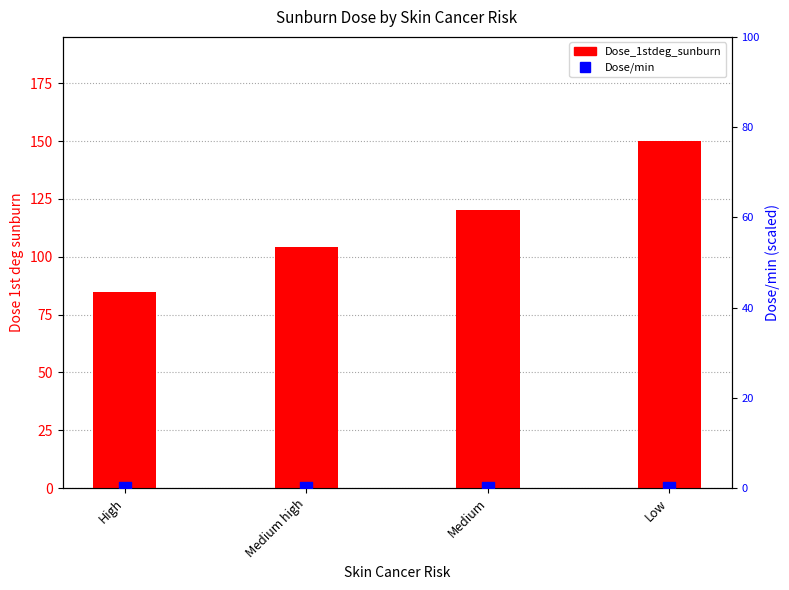

Is the value of Dose/min at High greater than the value of Dose_1stdeg_sunburn at Medium?

No